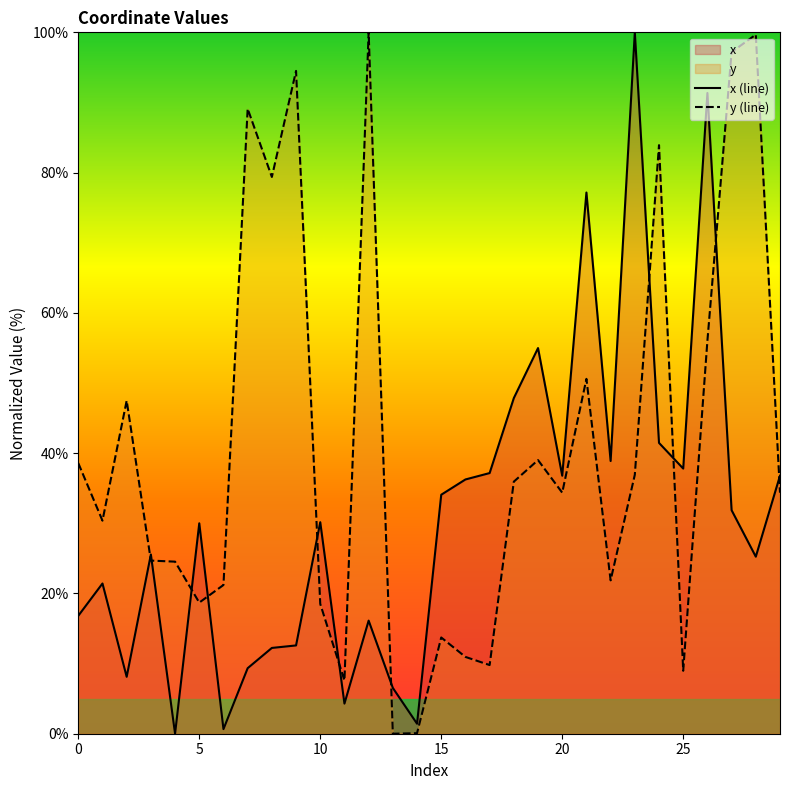

Rank the series by their maximum value, from highest to lowest.

x, y